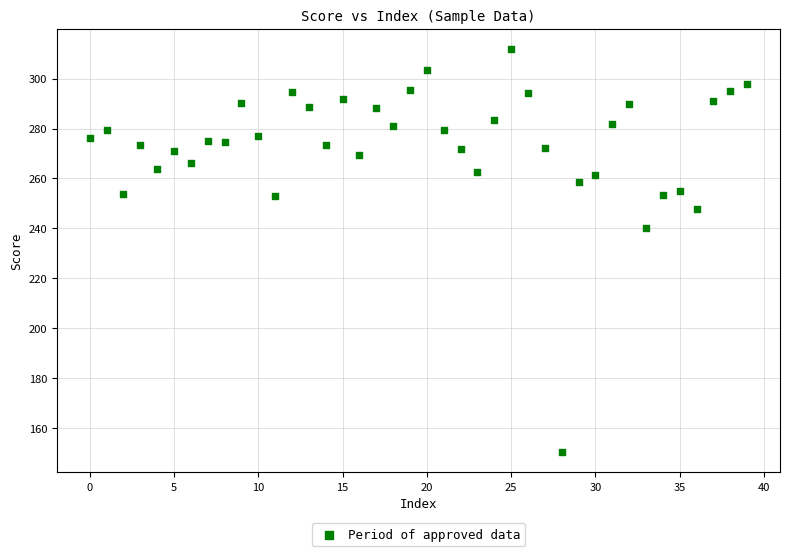

What is the range of Y values (max minus min)?

161.5